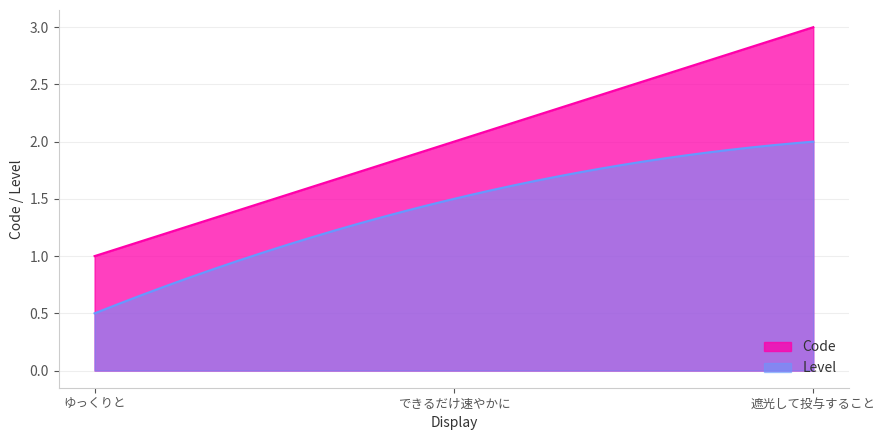

The chart shows a value of 3 at 遮光して投与すること. True or false?

True